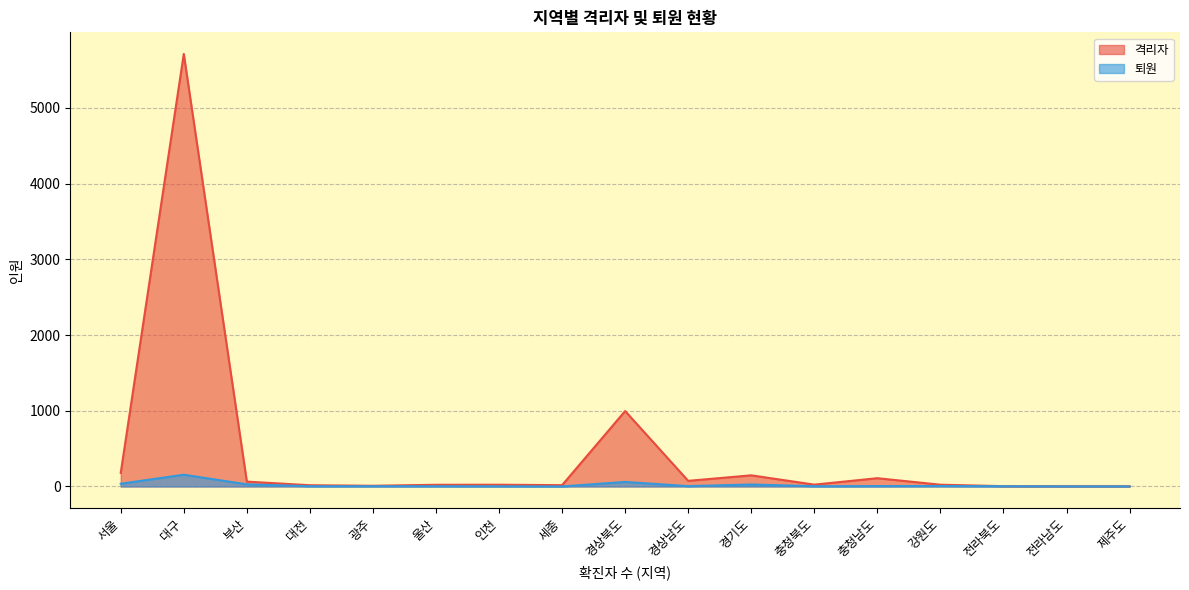

What is the difference between the maximum and second lowest values in the 퇴원 series?

154